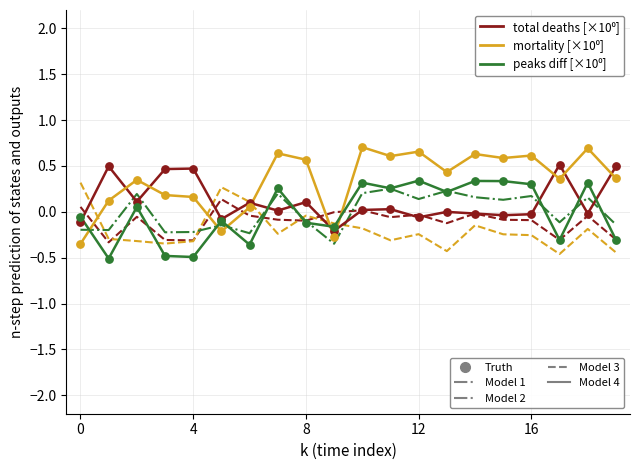

What is the minimum value shown in the chart?

-0.5